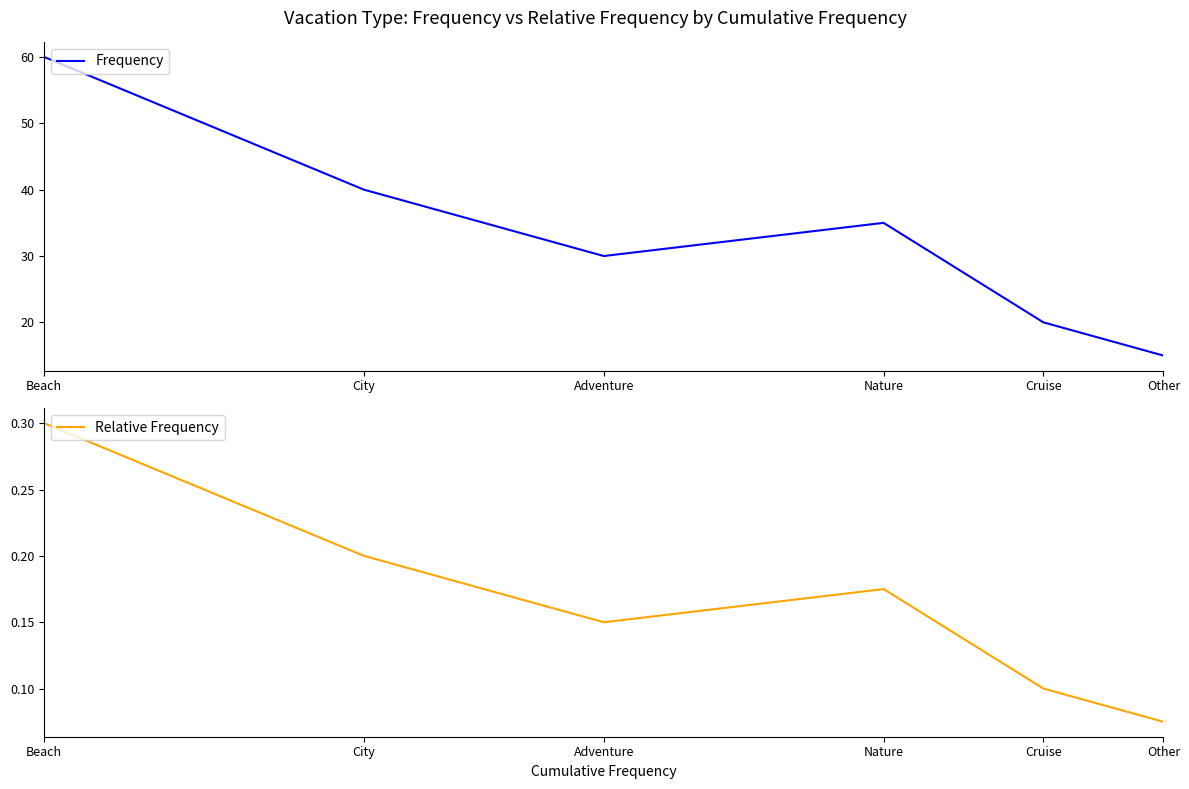

Which label corresponds to the largest value in the chart?

Beach